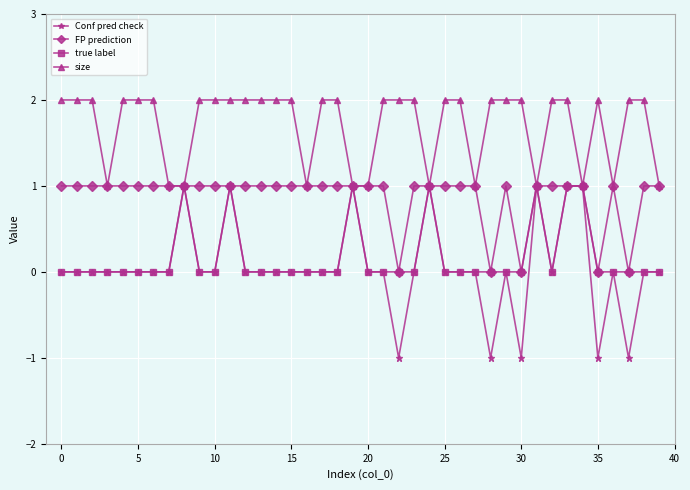

True or false: Conf pred check has more than 1 interior local peaks.

True